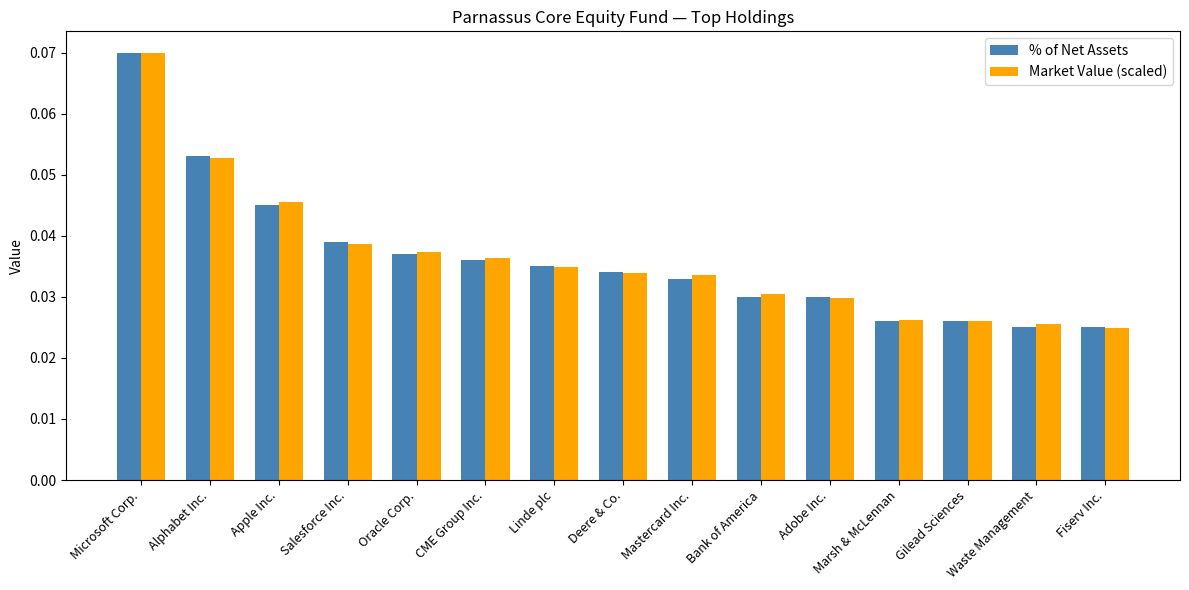

What is the sum of all Market Value (scaled) values?

0.5